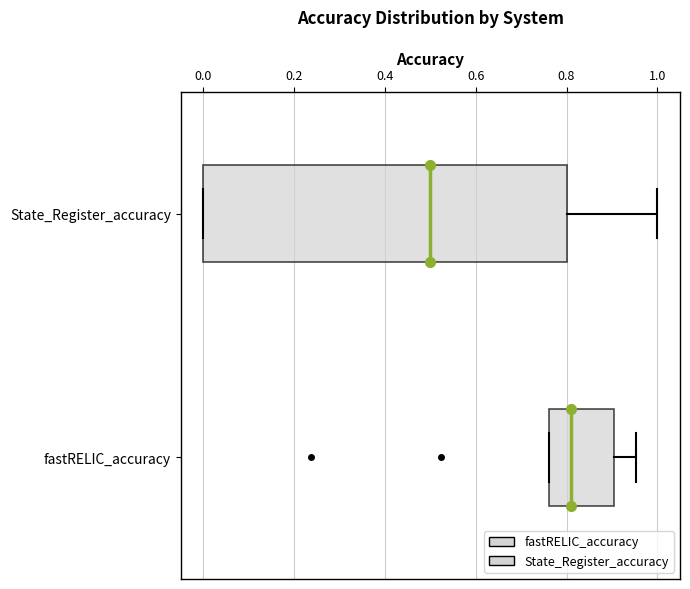

Reading bottom to top, transcribe this box plot: for each box, give where its median line is, the range the box spans, and where its two whiskers end, as read against the x-axis. The values are not printed on the chart, so give them approximately, as read against the axis.

fastRELIC_accuracy: median 0.80, box 0.76 to 0.90, whiskers 0.76 to 0.96
State_Register_accuracy: median 0.50, box 0.00 to 0.80, whiskers 0.00 to 1.00